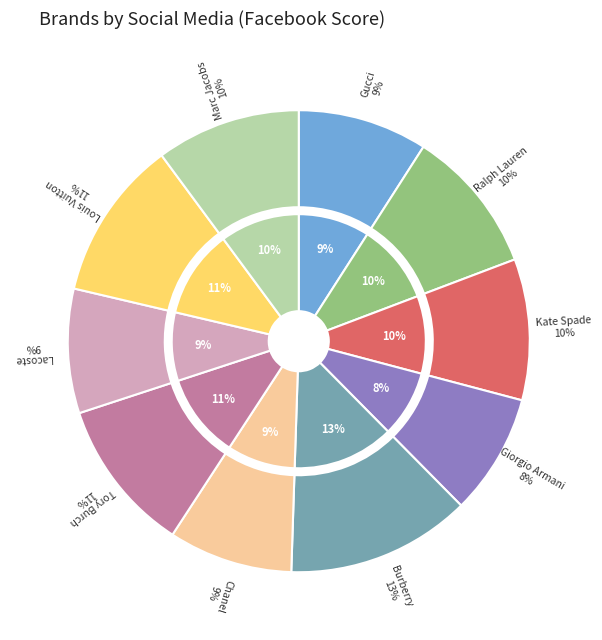

To the nearest percent, what portion does Giorgio Armani represent?

8%